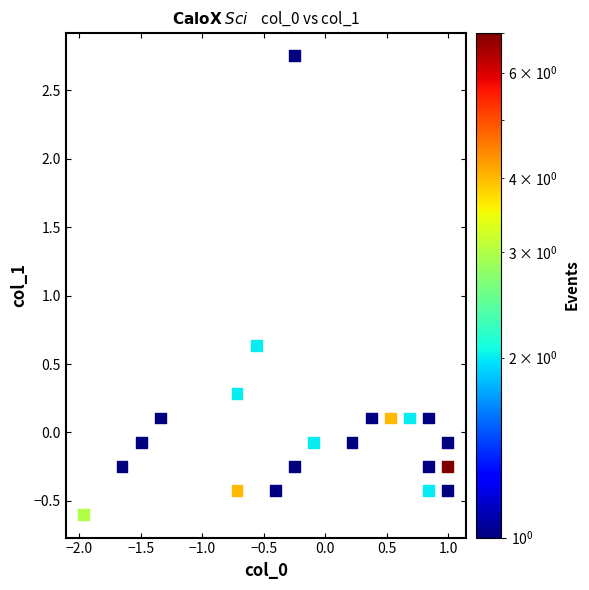

What is the range of X values (max minus min)?

3.0